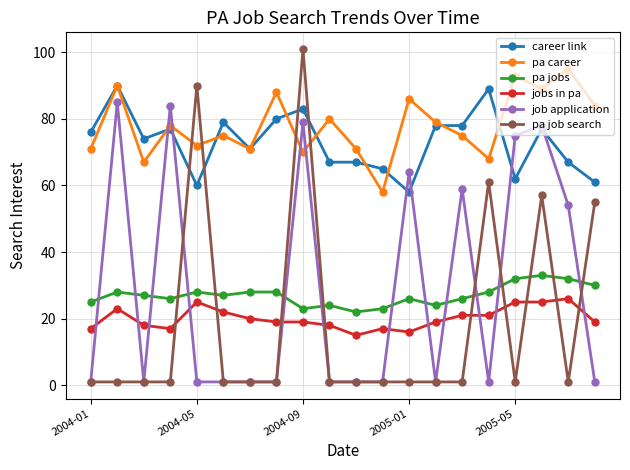

True or false: job application has more than 2 interior local peaks.

True